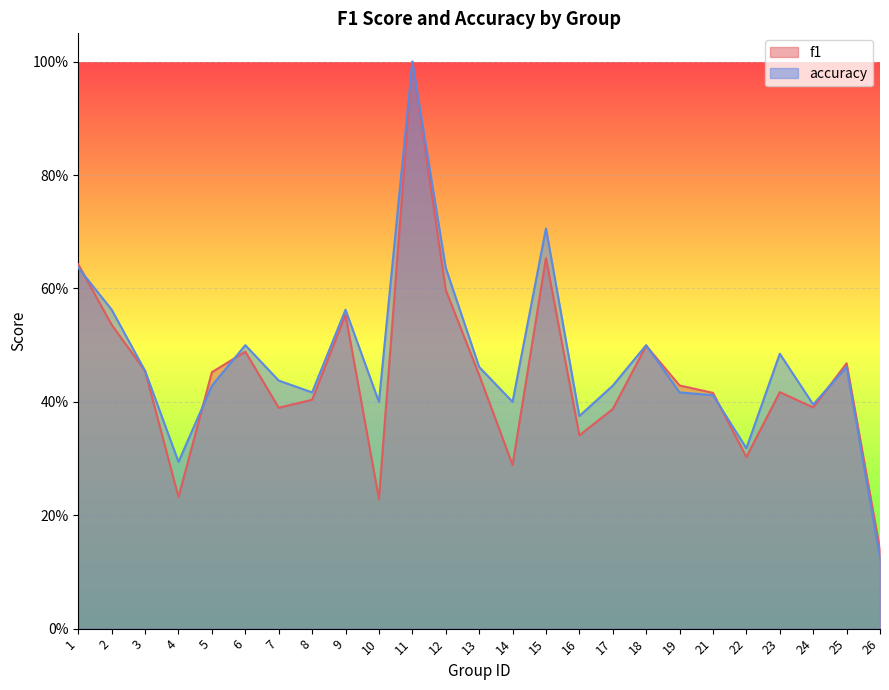

Count the number of data series in this chart.

2